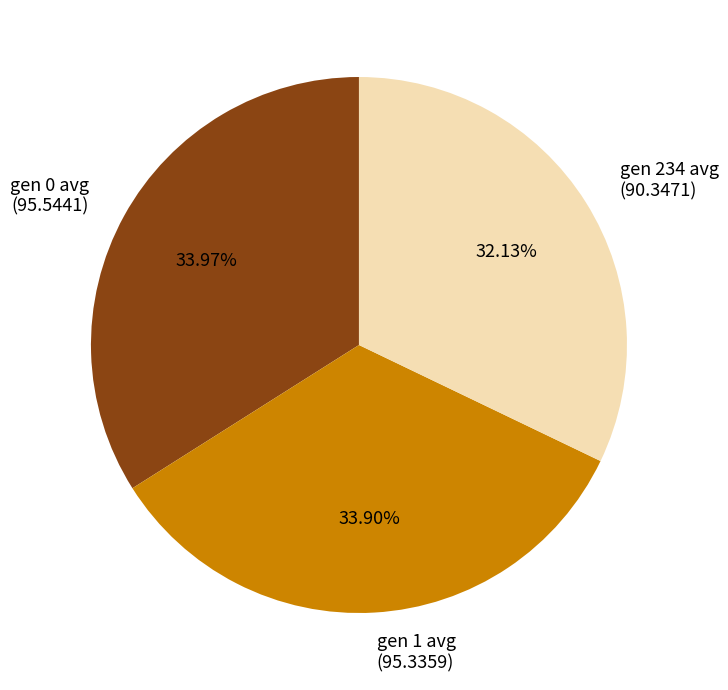

Does gen 0 avg account for over 50% of the chart?

No